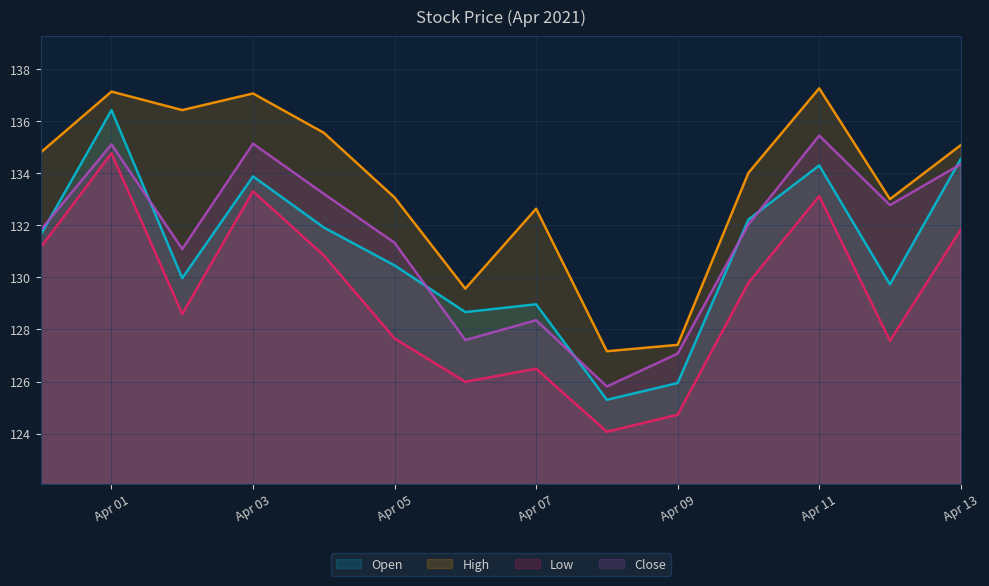

What is the label of the 6th point from the right?

2021-04-08